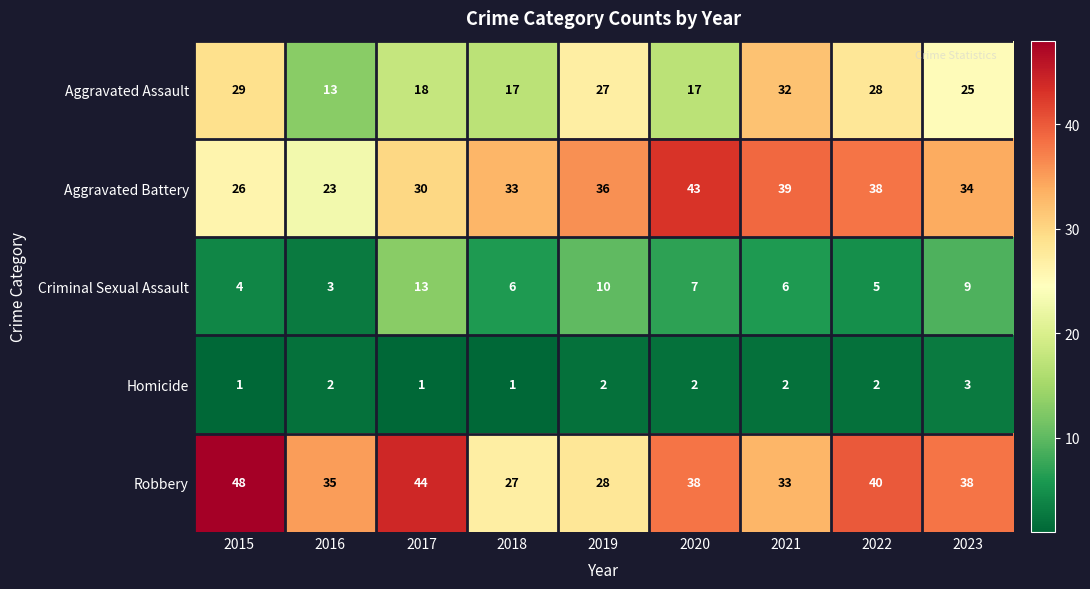

How many distinct data groups are displayed?

5